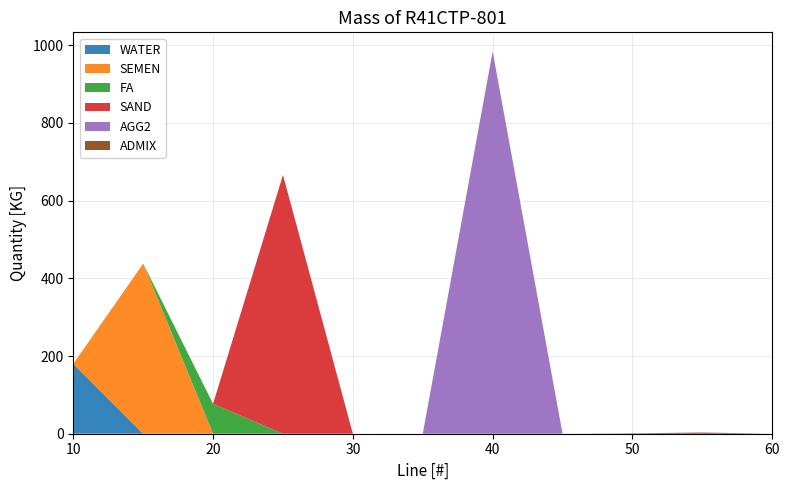

Reading right to left, transcribe all the data shown in this chart.

WATER: 0.0	0.0	0.0	0.0	0.0	0.0	0.0	0.0	0.0	0.0	180.0
SEMEN: 0.0	0.0	0.0	0.0	0.0	0.0	0.0	0.0	0.0	438.0	0.0
FA: 0.0	0.0	0.0	0.0	0.0	0.0	0.0	0.0	77.0	0.0	0.0
SAND: 0.0	0.0	0.0	0.0	0.0	0.0	0.0	666.0	0.0	0.0	0.0
AGG2: 0.0	0.0	0.0	0.0	984.0	0.0	0.0	0.0	0.0	0.0	0.0
ADMIX: 0.0	3.1	1.0	0.0	0.0	0.0	0.0	0.0	0.0	0.0	0.0